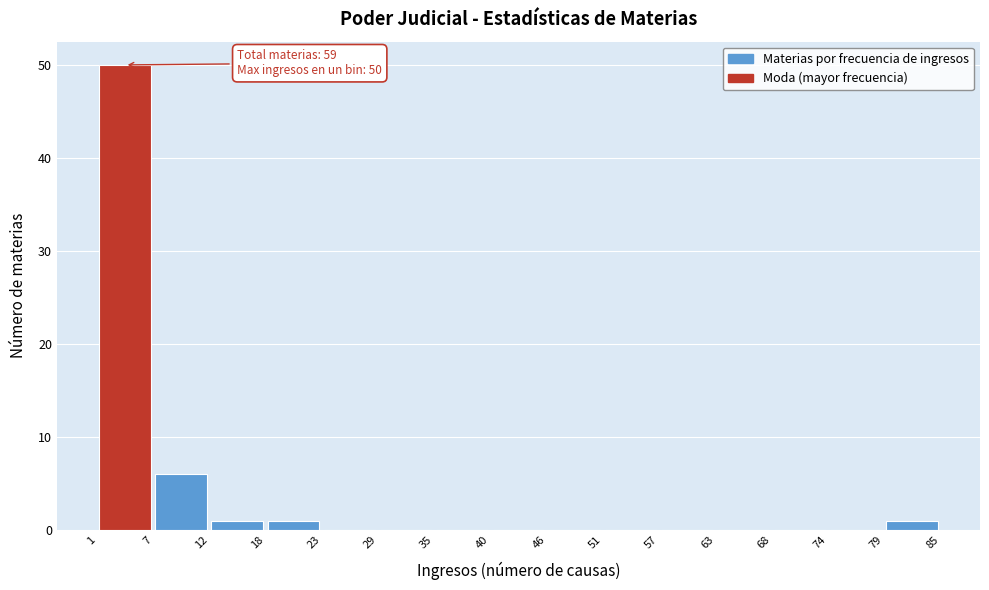

Over which range of the x-axis is the bar tallest?

1 to 7